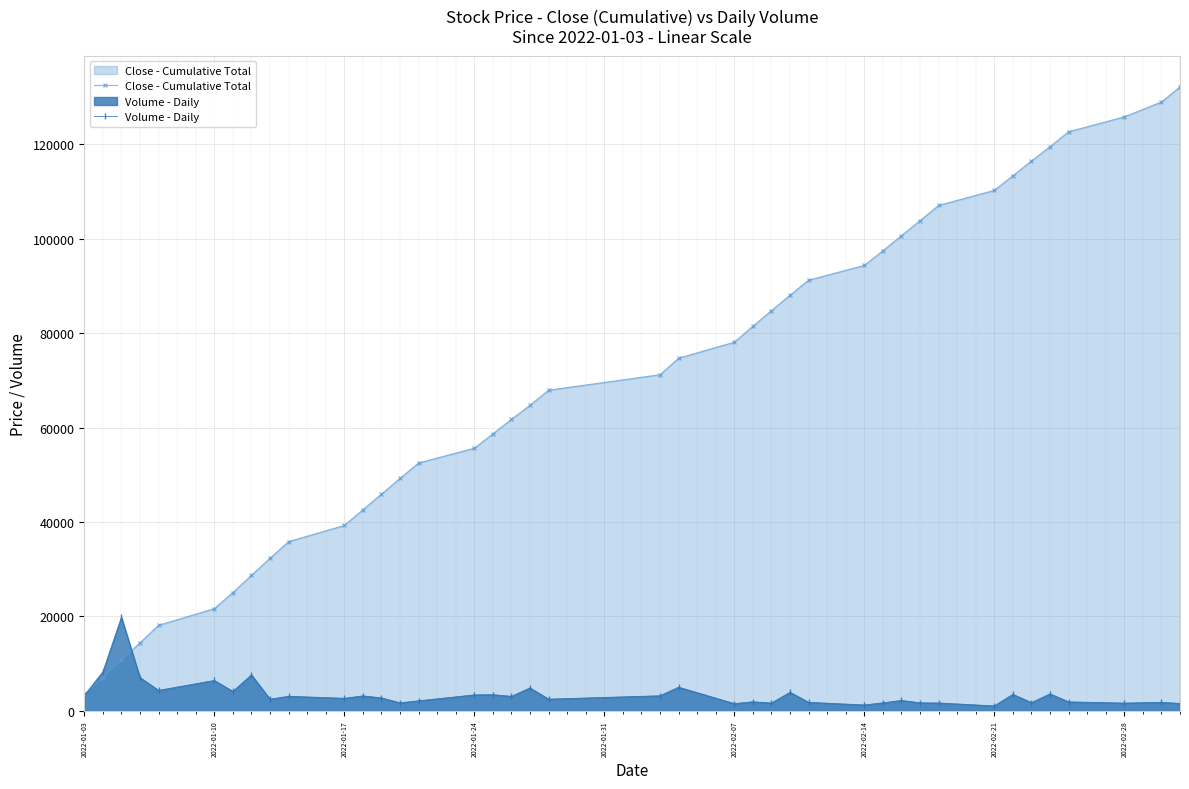

Which series ends up on top after the final intersection of Volume - Daily and Close - Cumulative Total?

Close - Cumulative Total